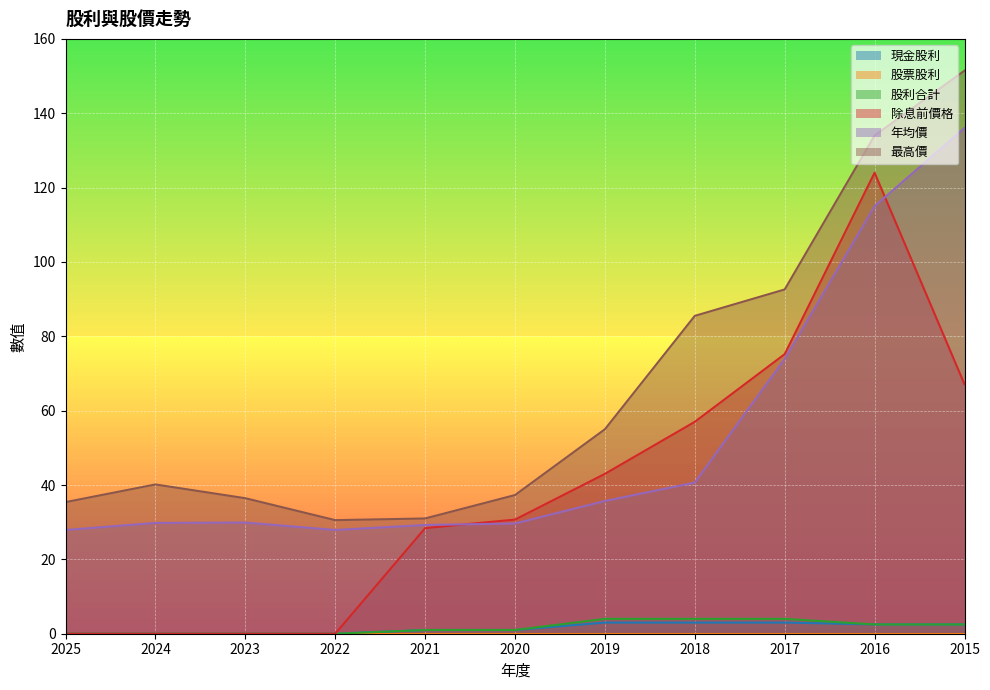

What is the value of the 現金股利 point at the 11th from the left?

2.5